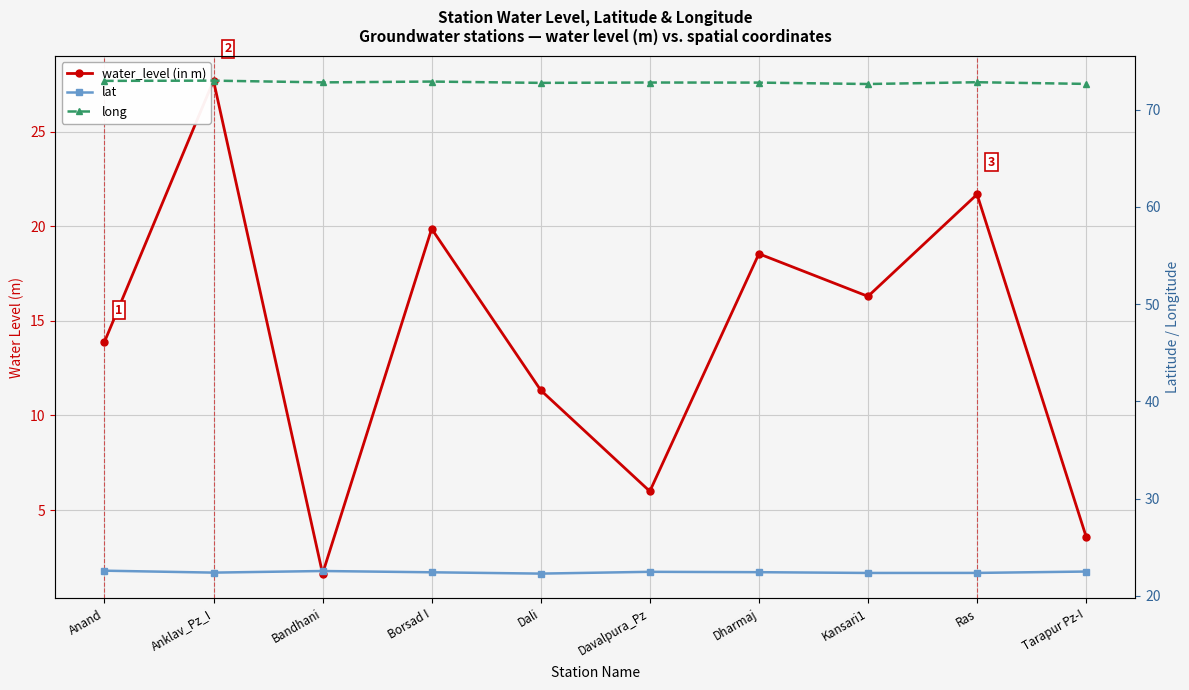

What are all the series names shown in the legend?

water_level (in m), lat, long